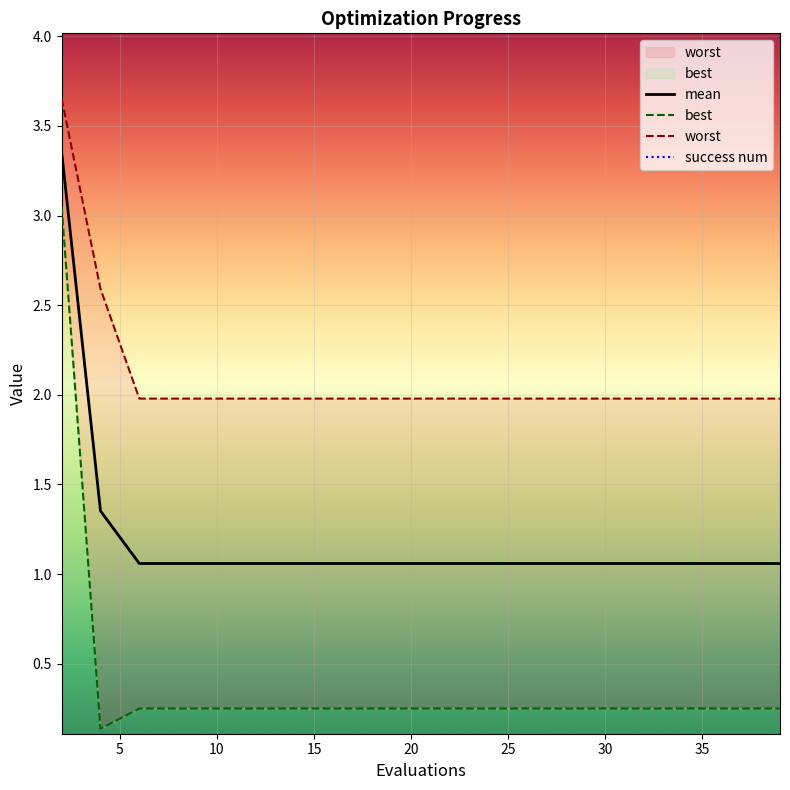

What are all the series names shown in the legend?

mean, best, worst, success num